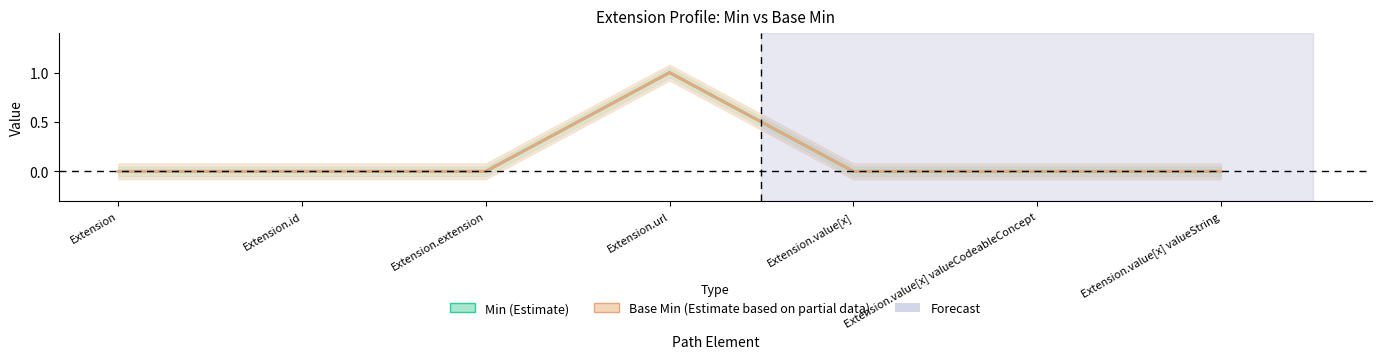

Does the chart display data point markers on the line(s)?

No